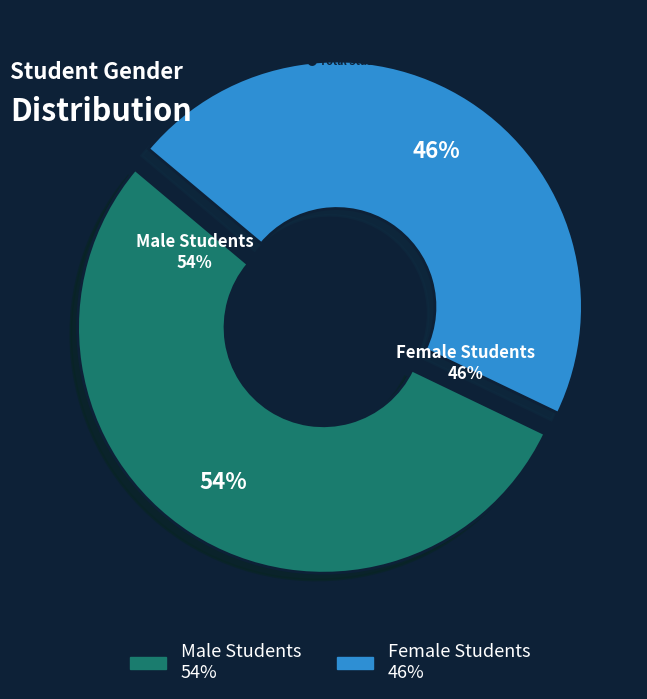

Which slice represents more than half of the pie?

Male Students